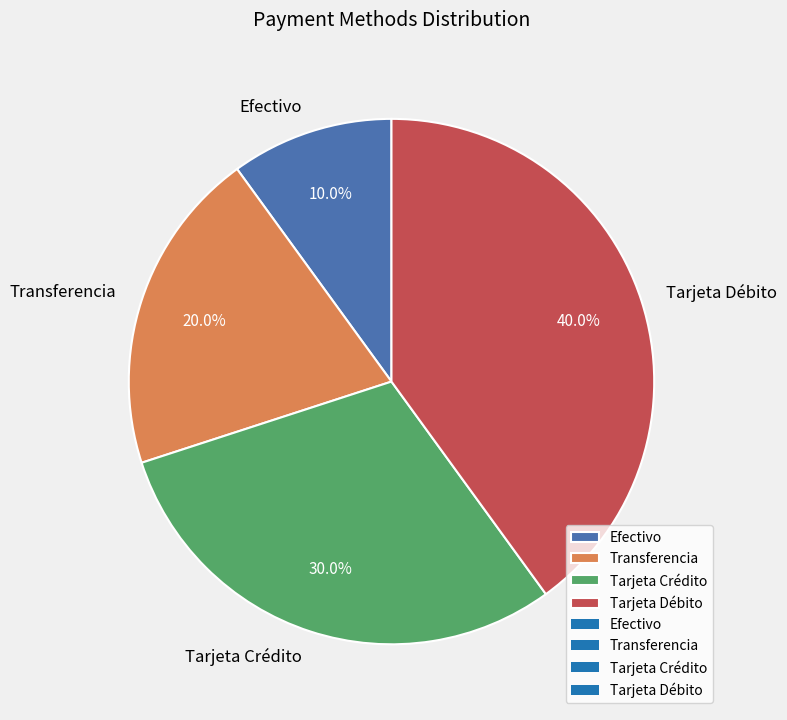

How many segments does this pie chart have?

4